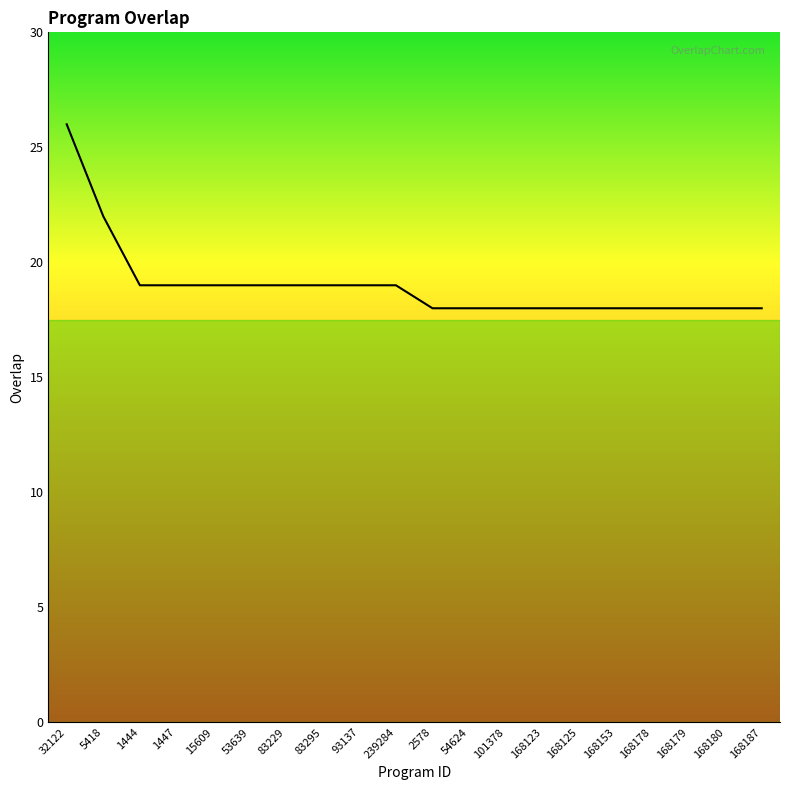

At which category does the chart reach its peak across all series?

32122